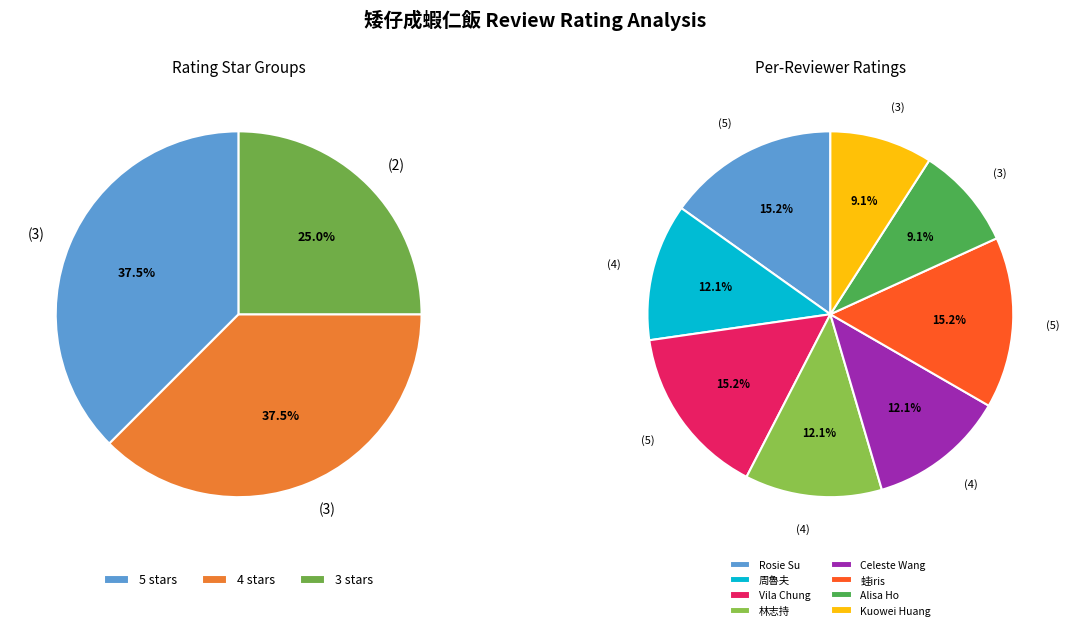

Is it true that Celeste Wang (4) is 1% of the pie?

False